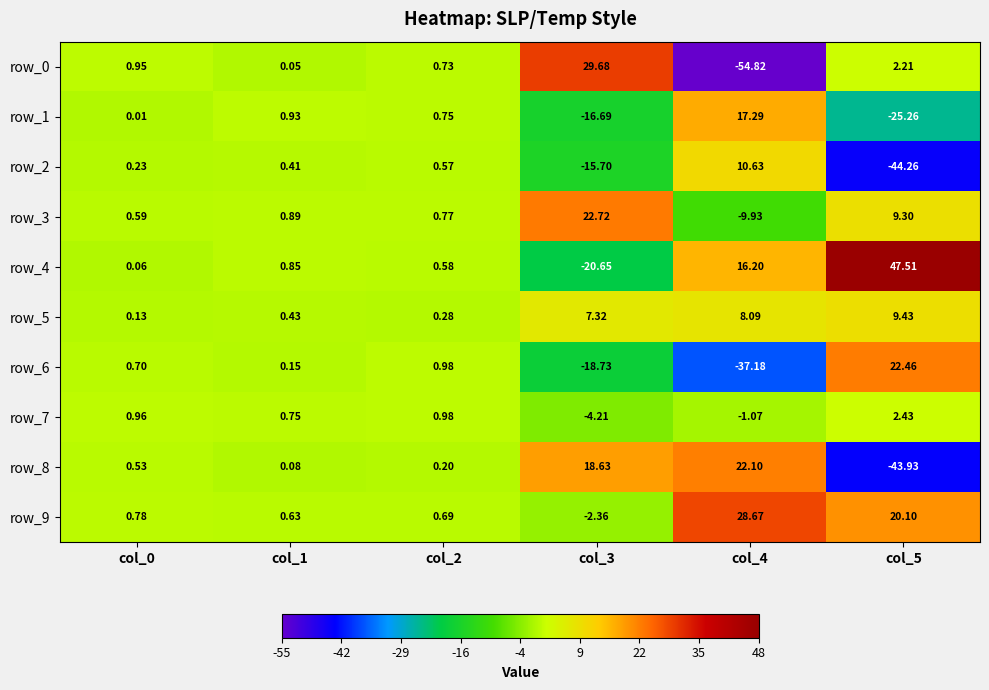

Which category has the lowest value across all series?

col_4